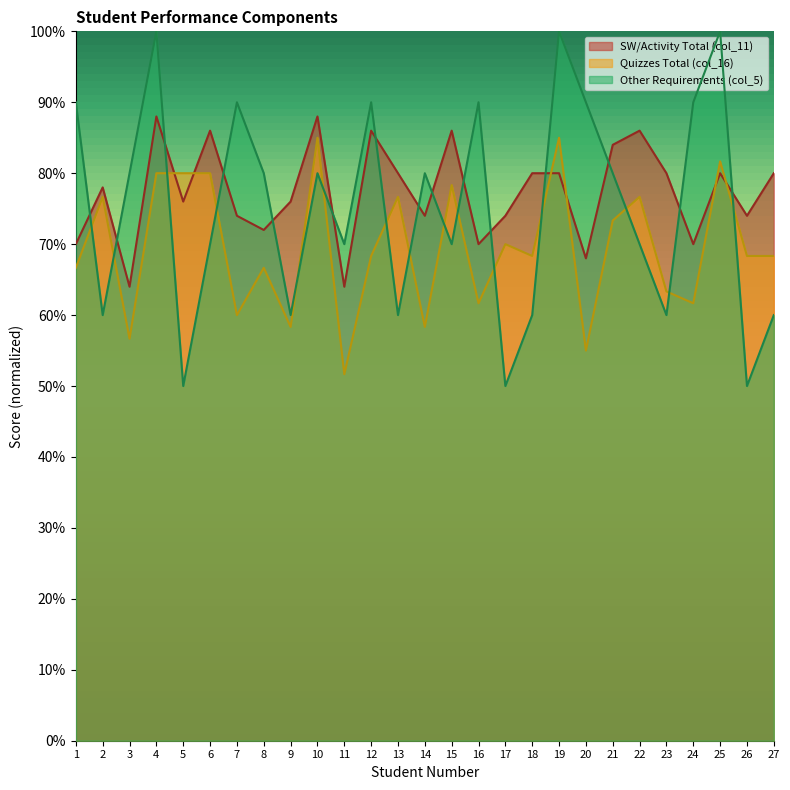

True or false: Other Requirements (col_5) has more than 2 points higher than both neighbors.

True